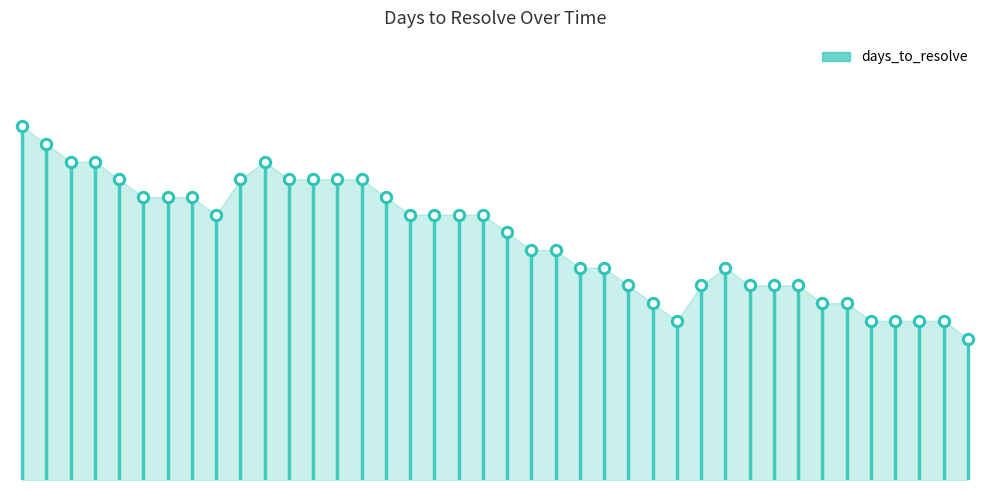

What is the change in value from 2021-04-10 to 2021-04-12?

-1